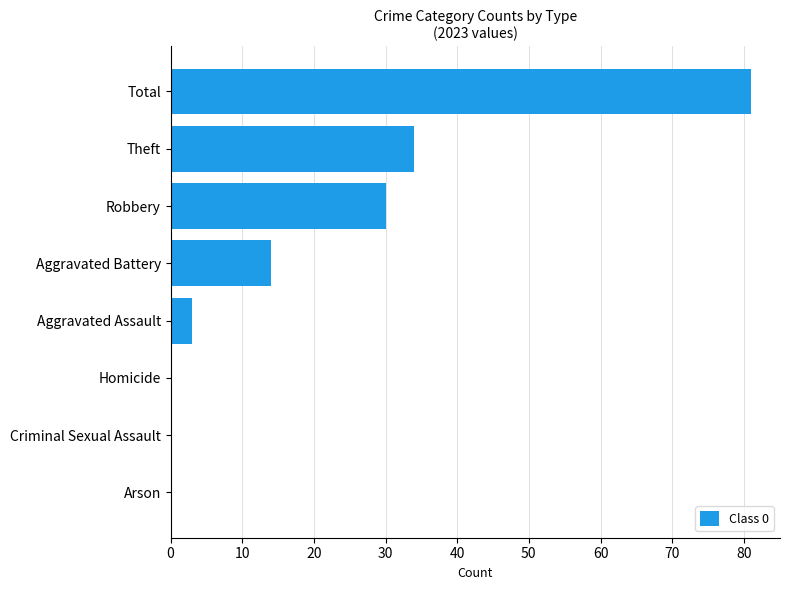

What is the maximum value shown in the chart?

81